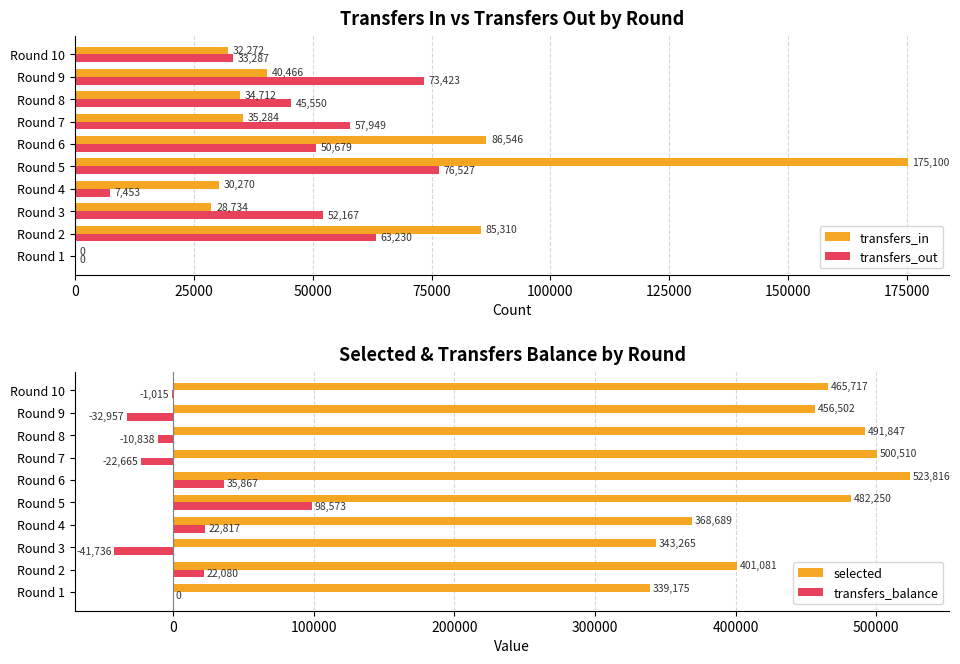

Is the value of transfers_out at Round 2 greater than the value of transfers_in at Round 1?

Yes